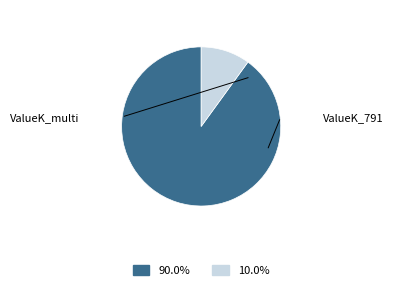

Is there a majority slice in this chart?

Yes